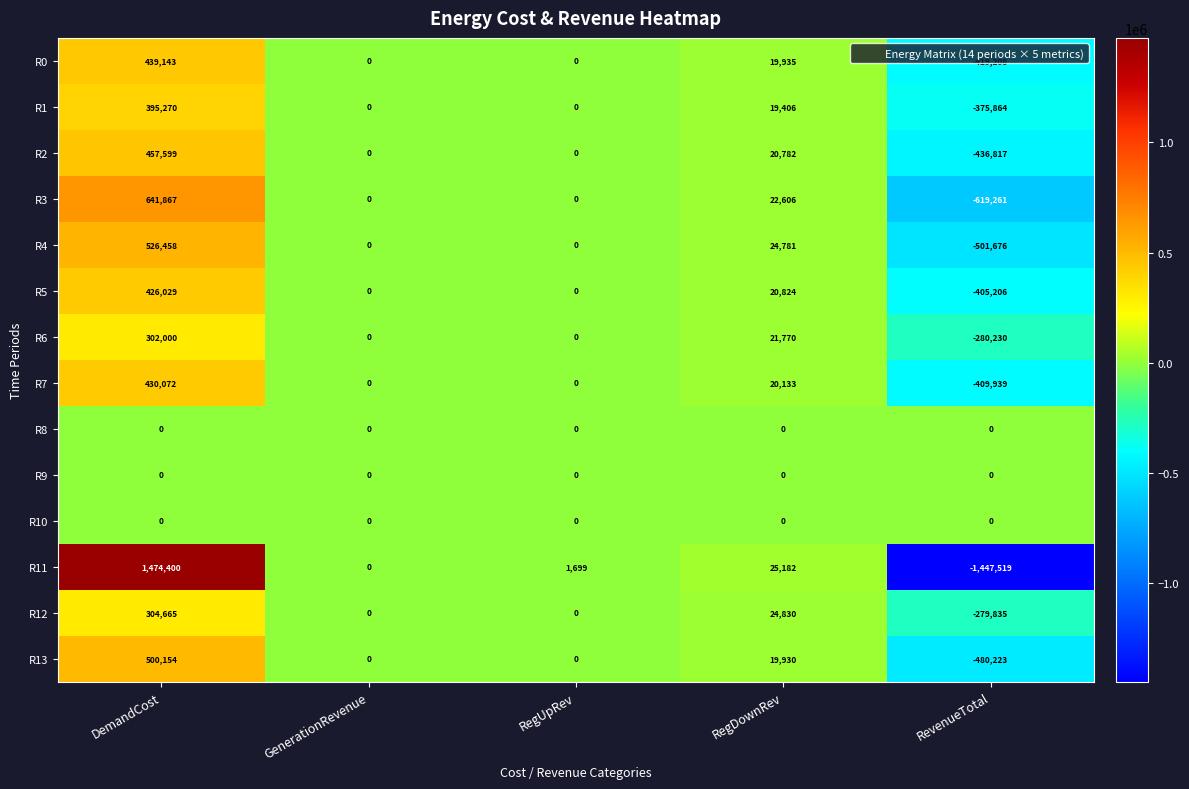

What is the greatest value displayed?

1474400